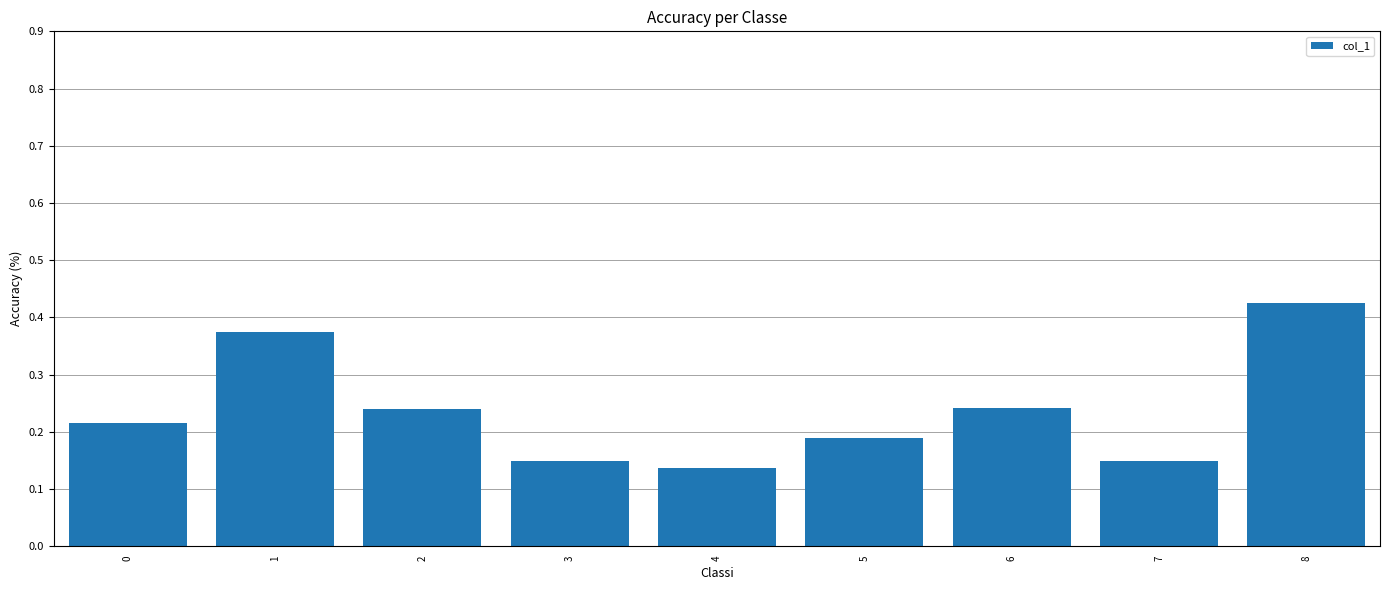

The value at 0 is 0.1. True or false?

False